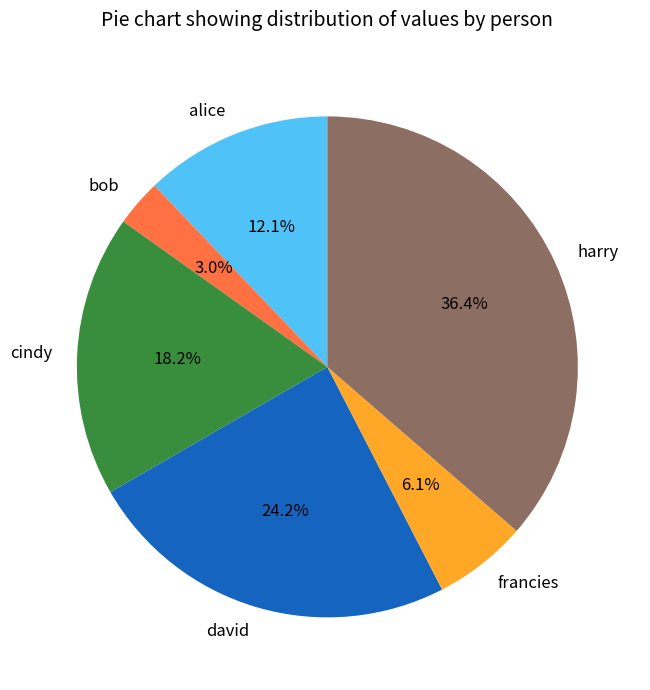

How many segments does this pie chart have?

6